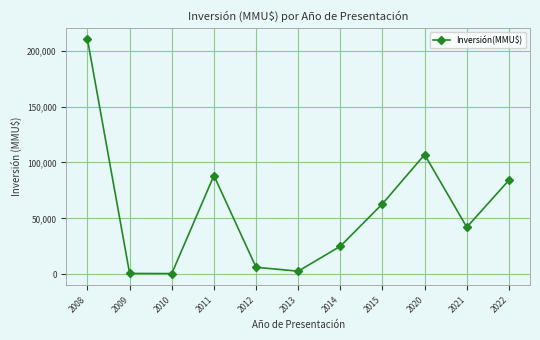

The chart shows a value of 107000 at 2020. True or false?

True